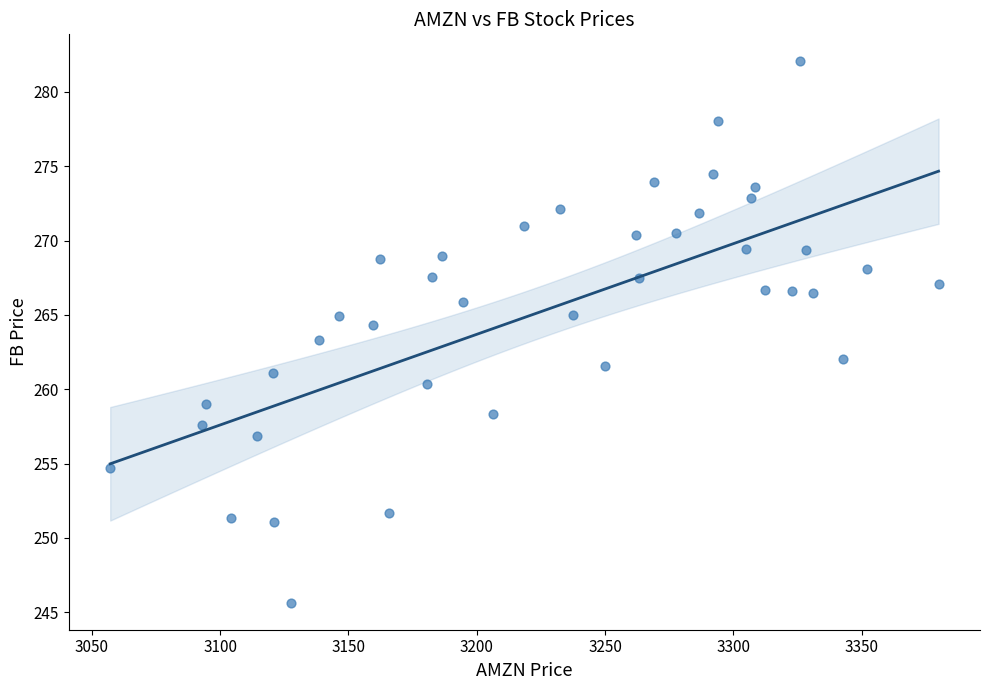

What is the range of X values (max minus min)?

322.8